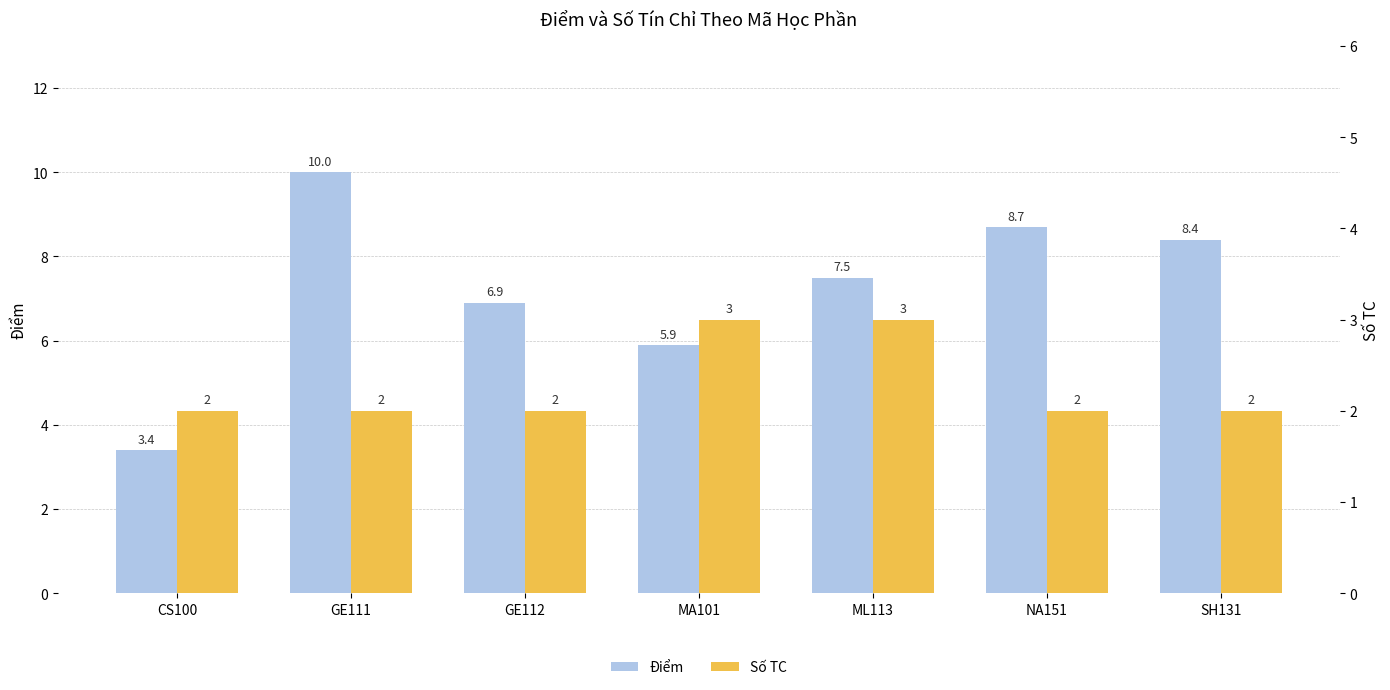

Reading right to left, what are all the values shown in this chart?

Điểm: 8.4	8.7	7.5	5.9	6.9	10.0	3.4
Số TC: 2.0	2.0	3.0	3.0	2.0	2.0	2.0